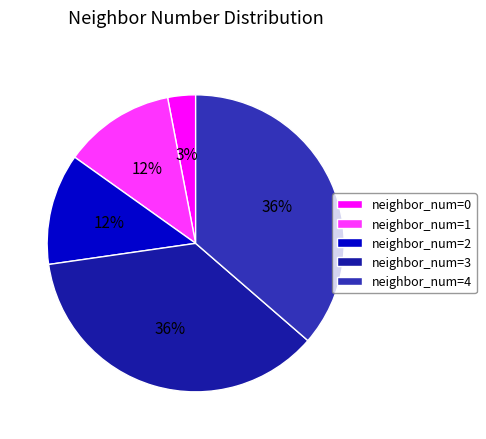

How many segments does this pie chart have?

5